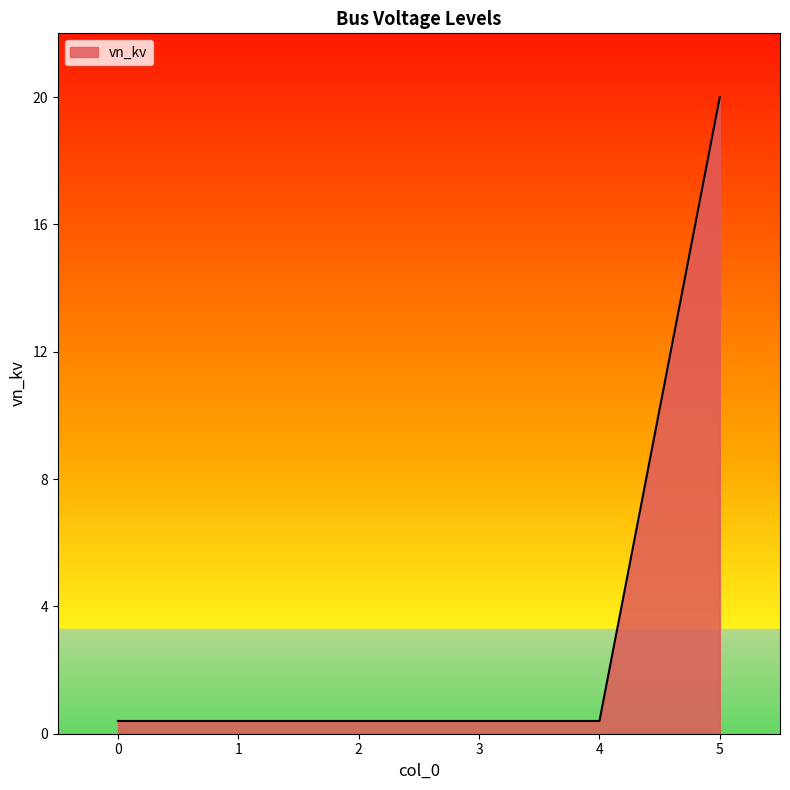

What is the approximate value at 0?

0.4